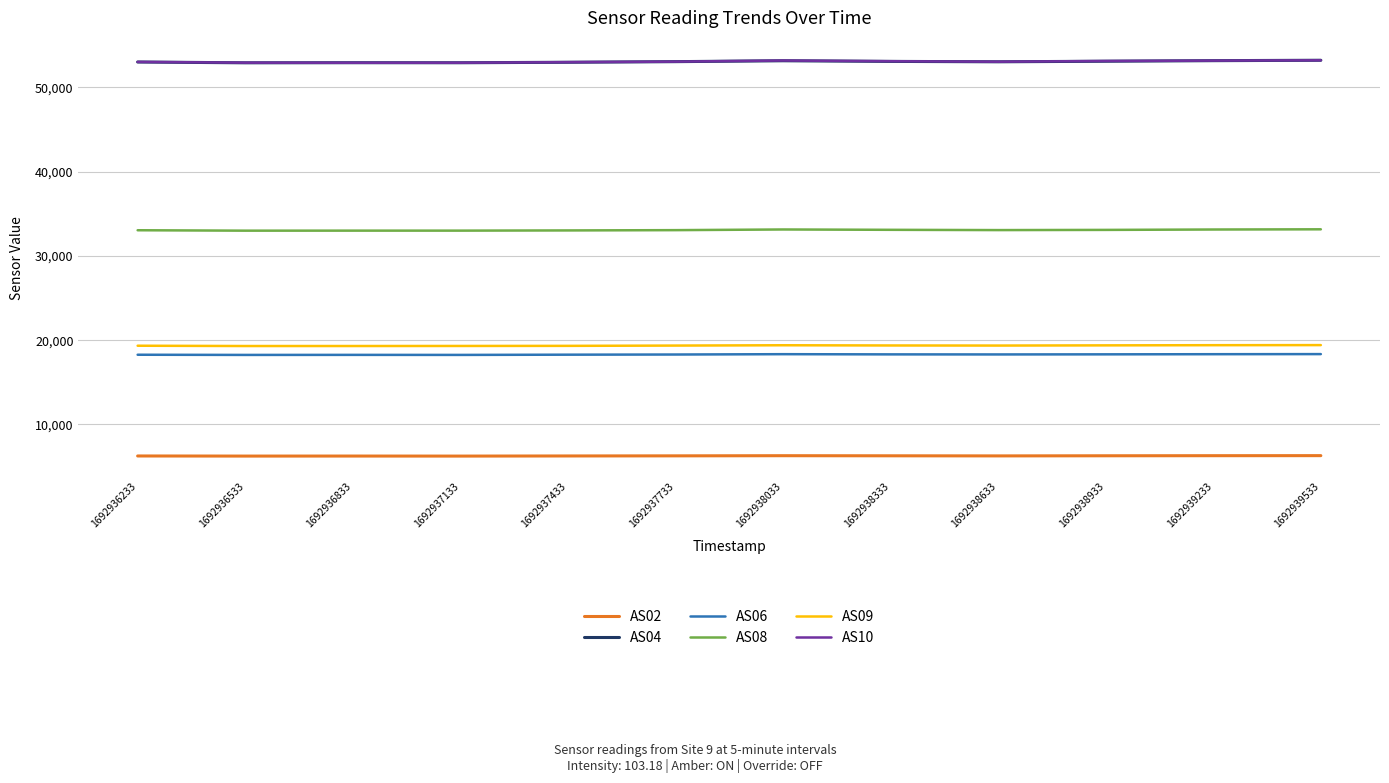

What is the minimum value for AS10?

52901